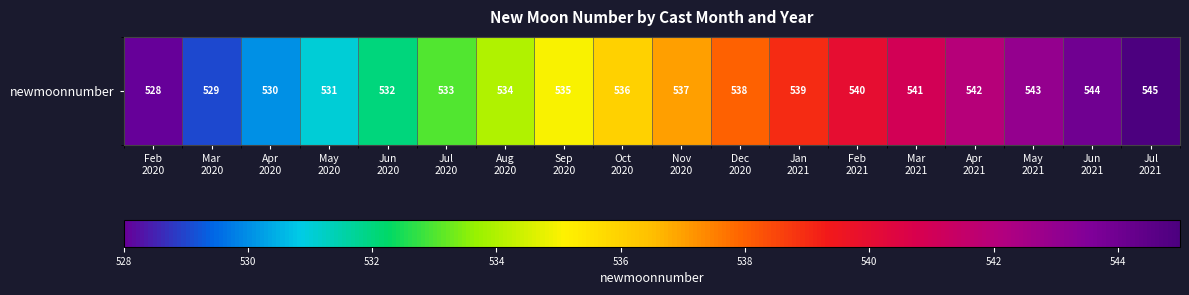

What is the maximum value shown in the chart?

545